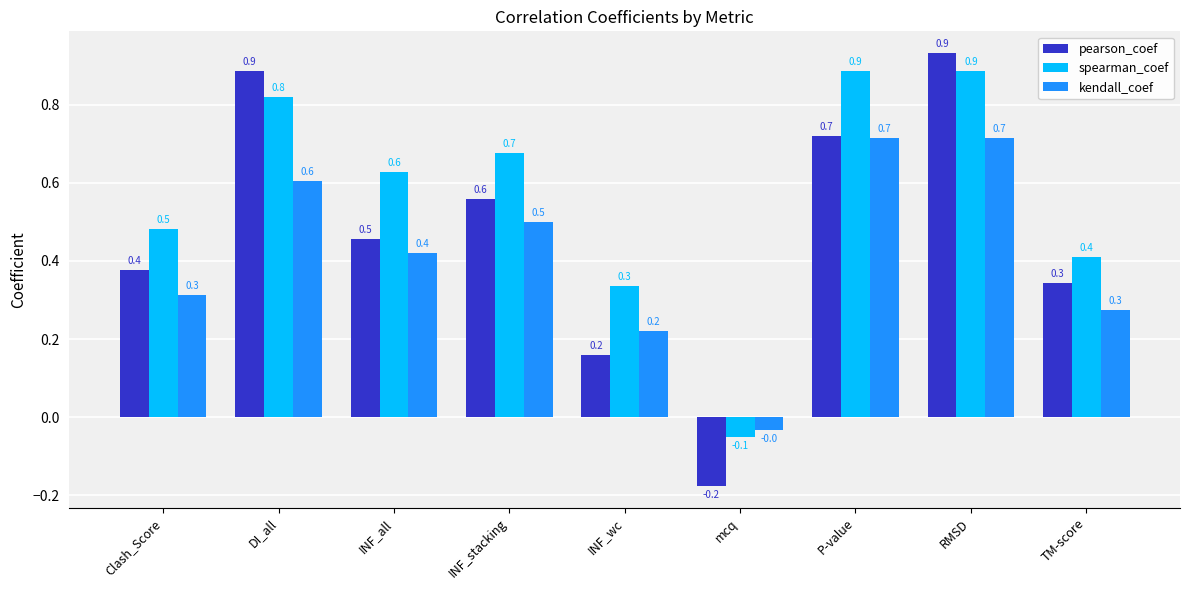

How many bars are there in each group?

3